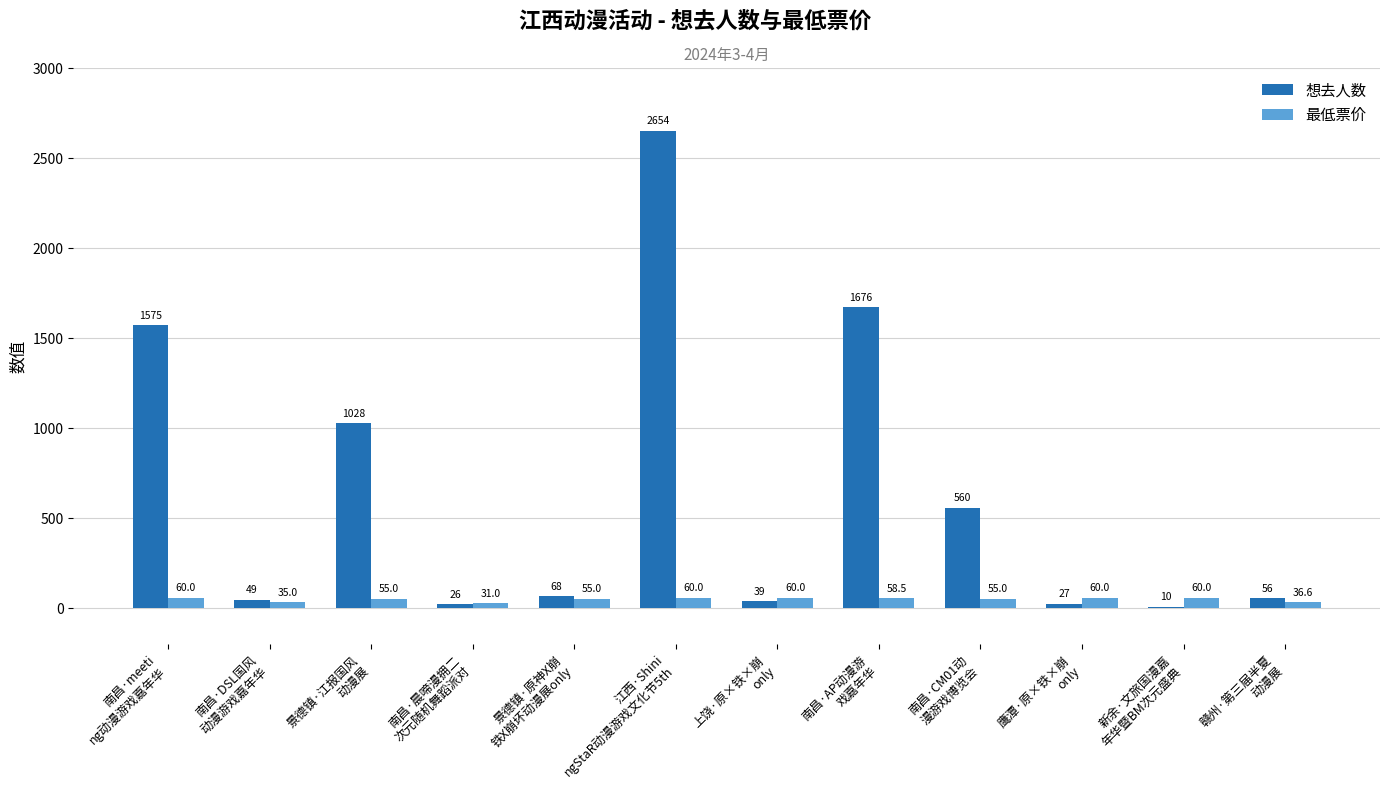

How many data points does each series have?

12